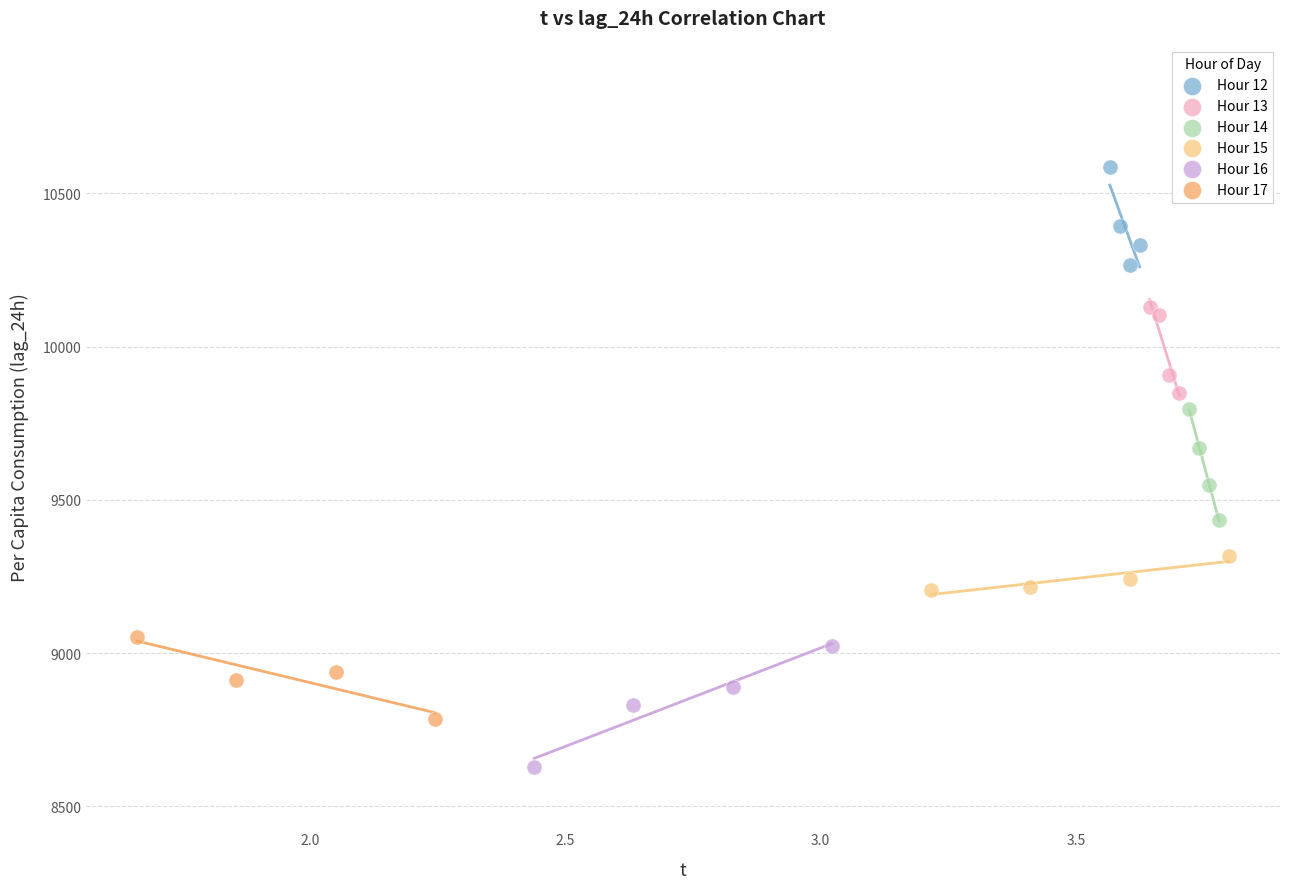

Which series reaches the minimum Y coordinate?

Hour 16